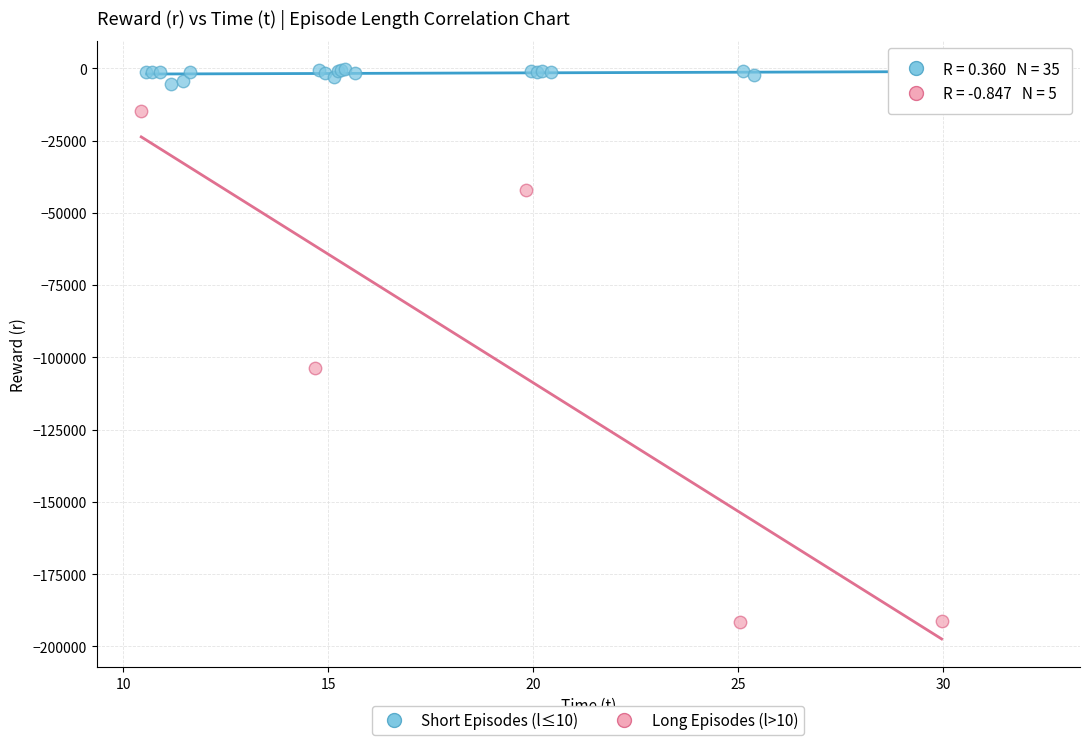

Which series contains the highest Y value?

Short Episodes (l≤10)